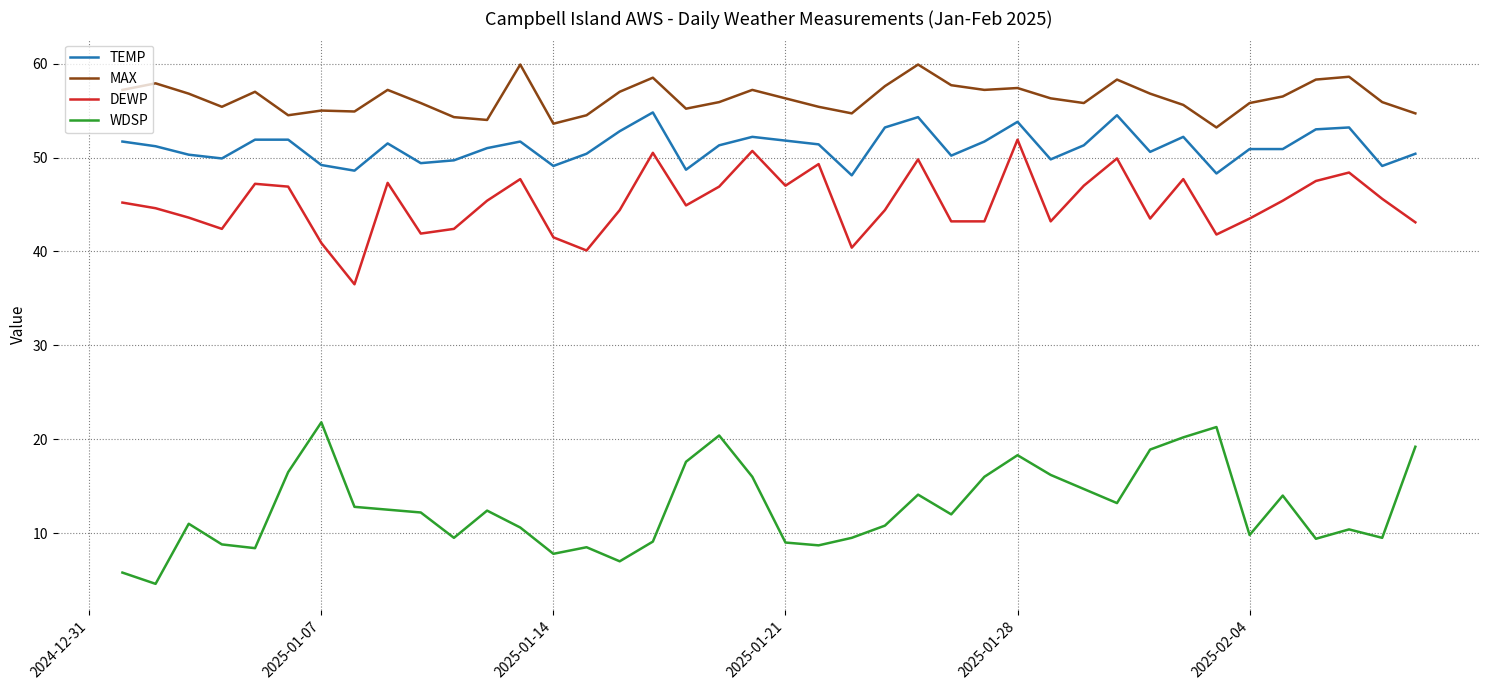

True or false: TEMP and MAX cross at least once.

False